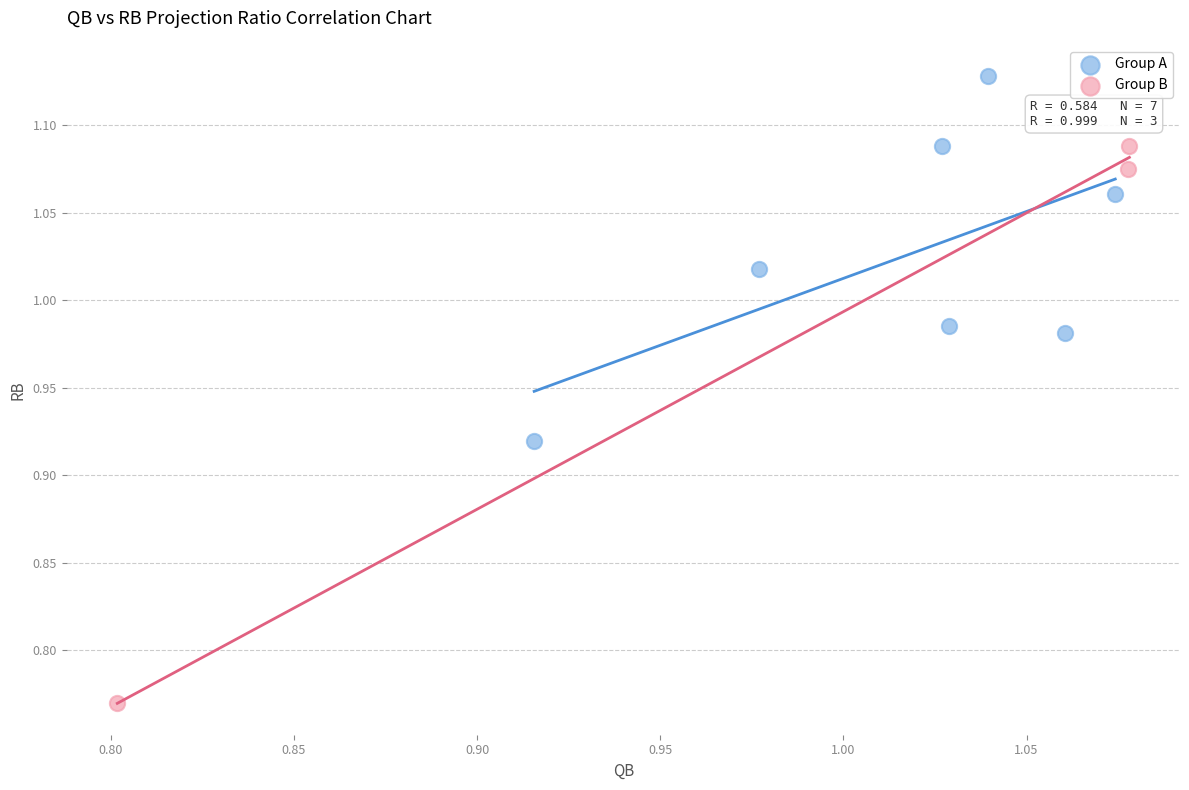

What are all the series names shown in the legend?

Group A, Group B